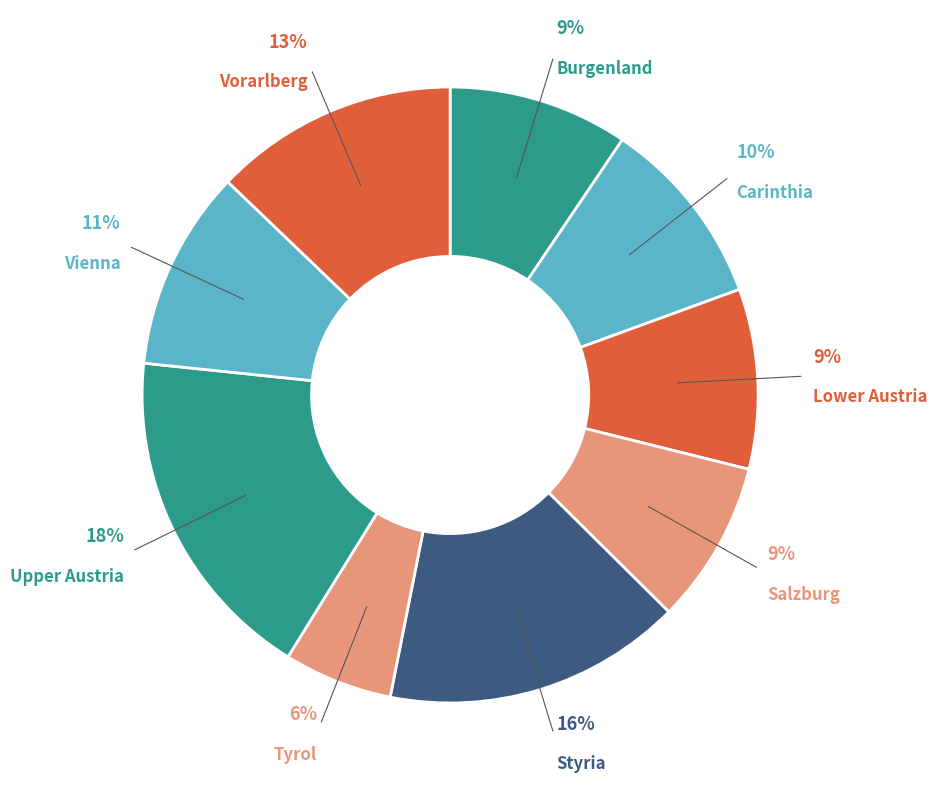

Which category has the smallest portion of the pie?

Tyrol